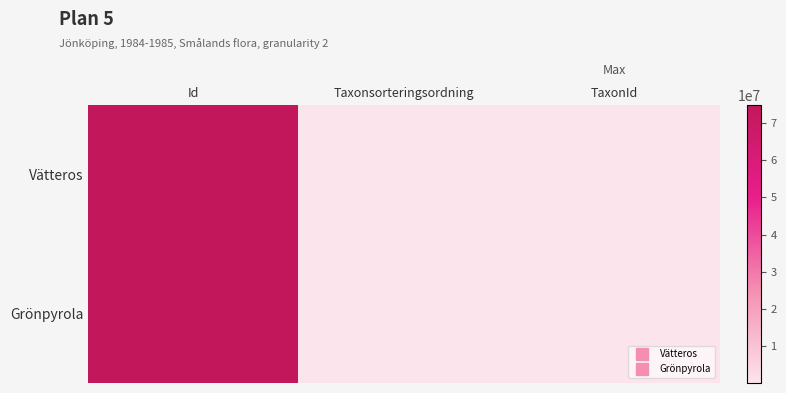

Which series has the largest total across all categories?

Grönpyrola